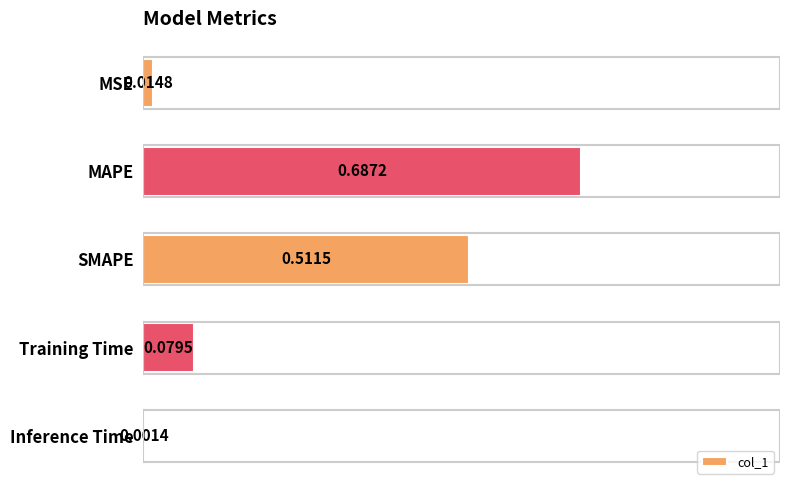

What is the sum of all values?

1.3